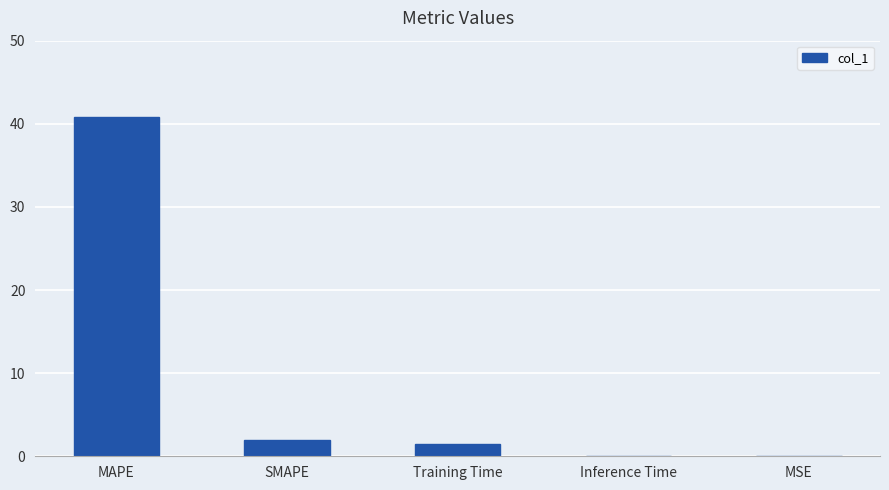

What is the sum of the values at MAPE and Training Time?

42.4